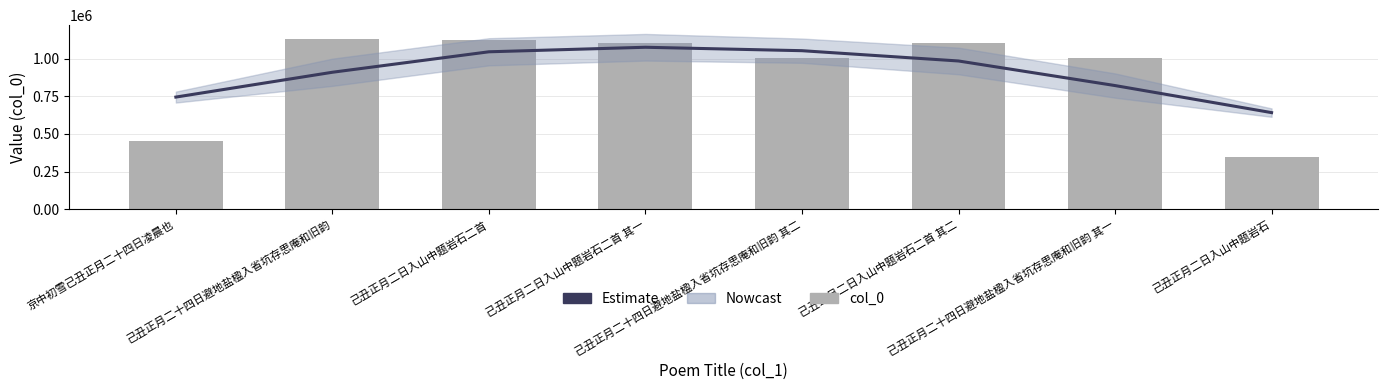

At 己丑正月二十四日避地盐楹入省坑存思庵和旧韵, list the series in order from largest to smallest.

col_0, Estimate